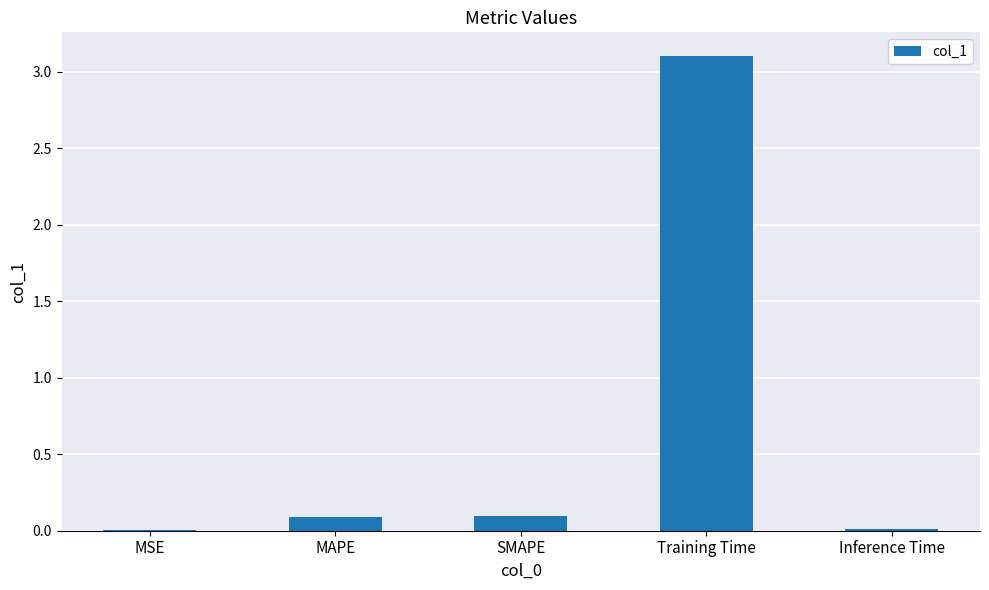

True or false: the data shows 3.1 at Training Time.

True